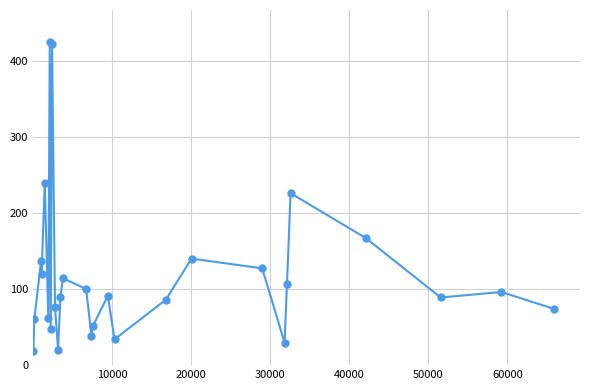

What is the maximum value shown in the chart?

424.9